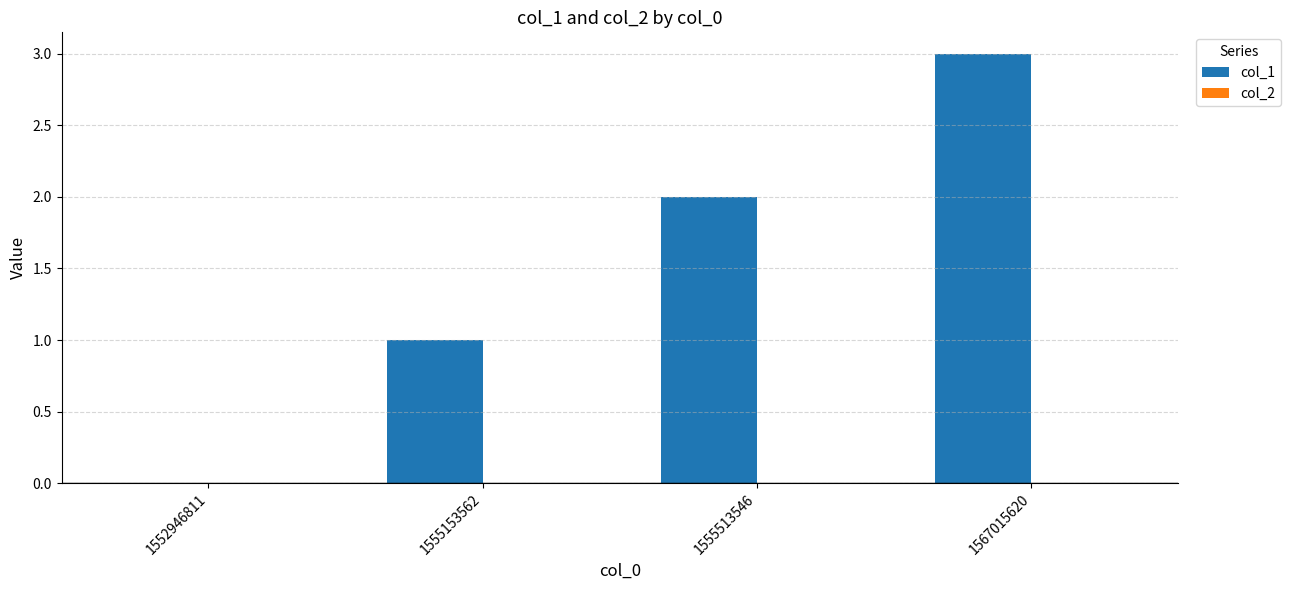

What is the maximum value shown in the chart?

3